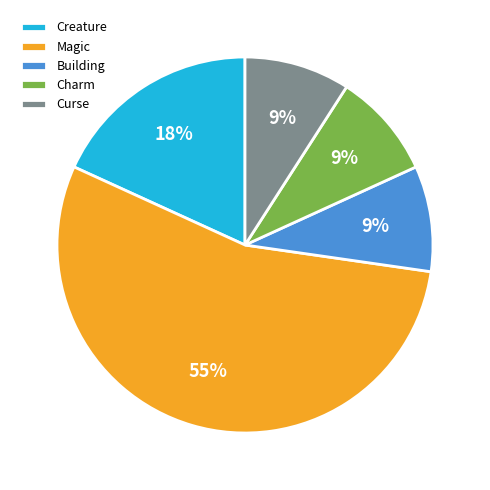

Which slice is the largest?

Magic